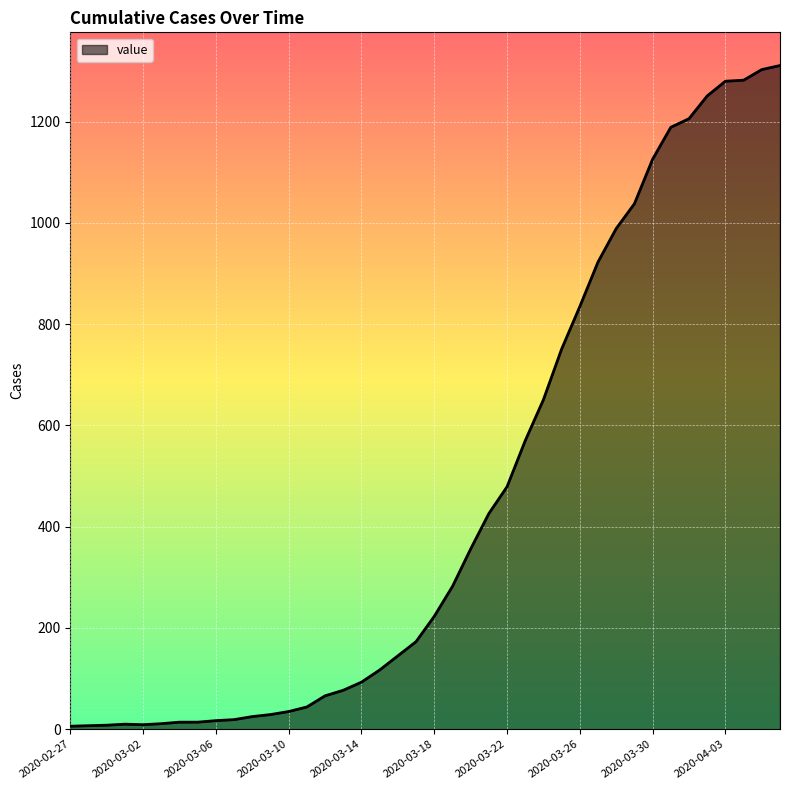

What is the maximum value shown in the chart?

1311